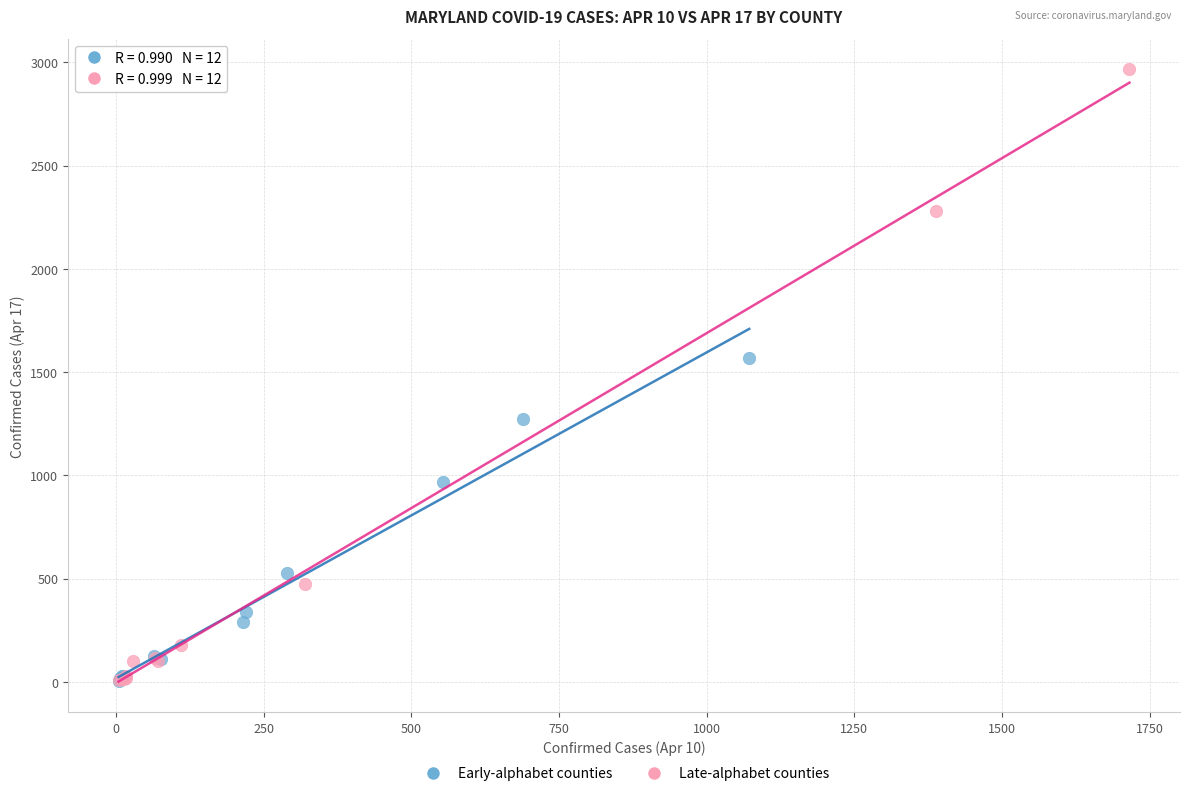

Which series reaches the maximum Y coordinate?

Late-alphabet counties